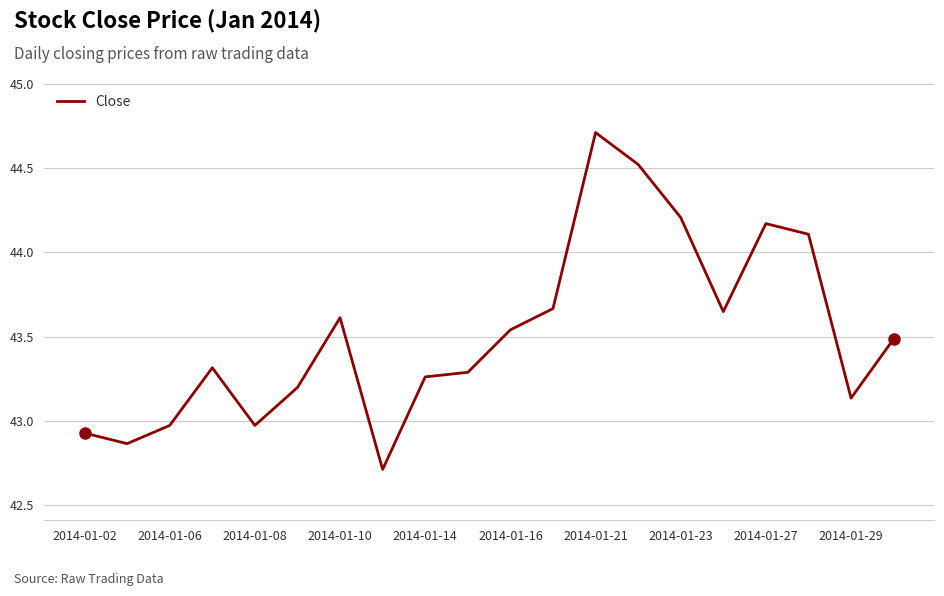

What is the maximum value shown in the chart?

44.7